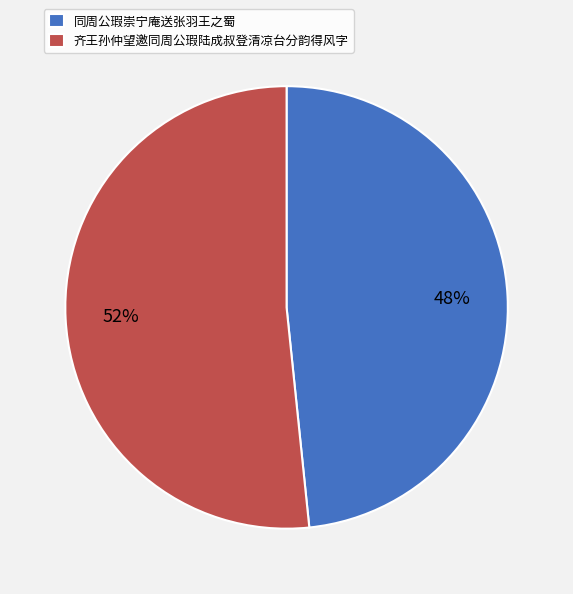

Which category has the smallest portion of the pie?

同周公瑕崇宁庵送张羽王之蜀